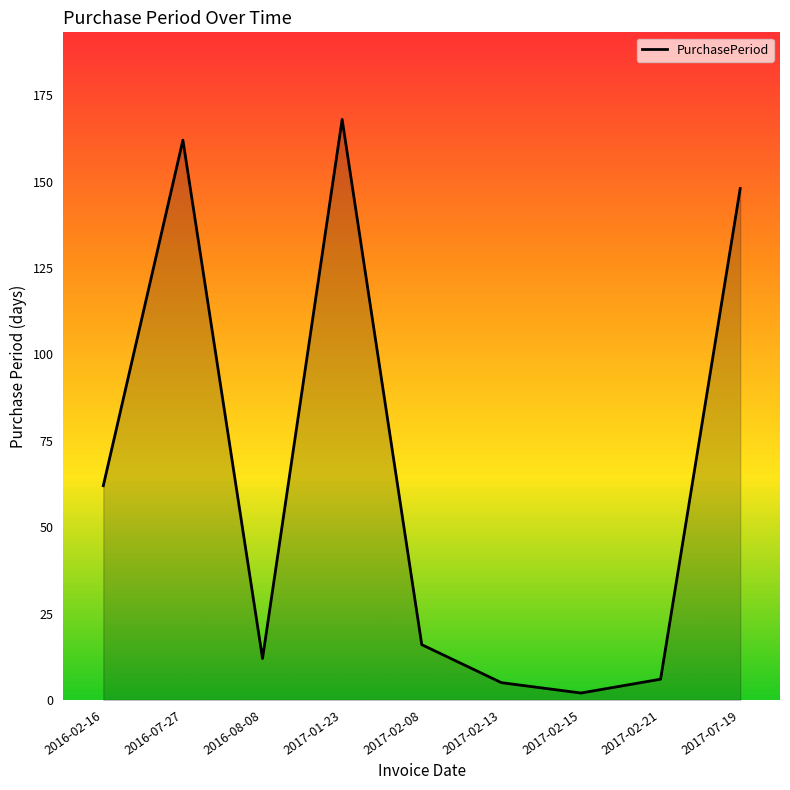

What is the minimum value shown in the chart?

2